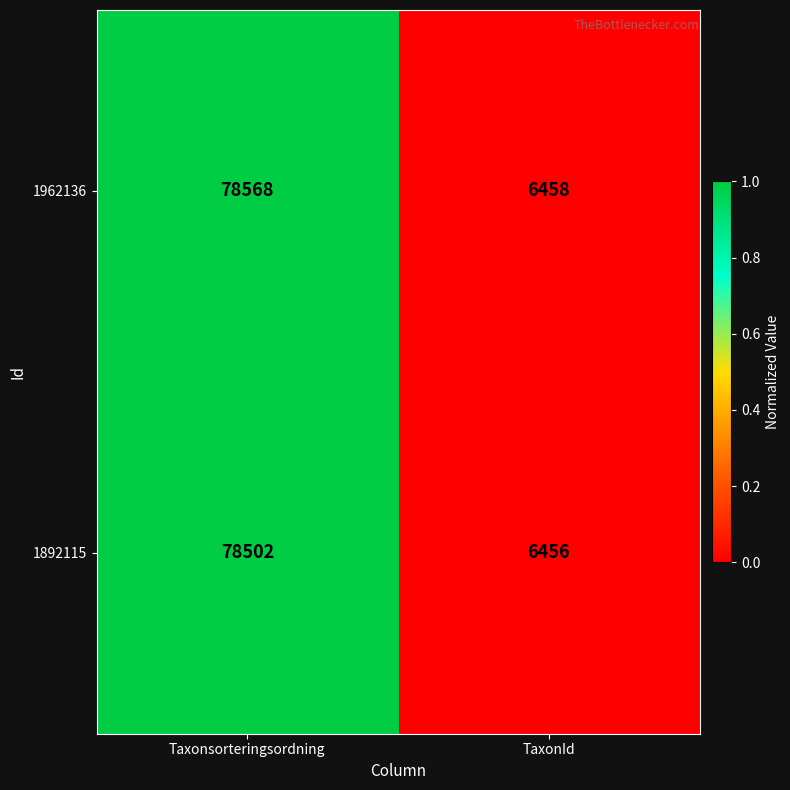

What is the sum of the 1892115 values at TaxonId and Taxonsorteringsordning?

84958